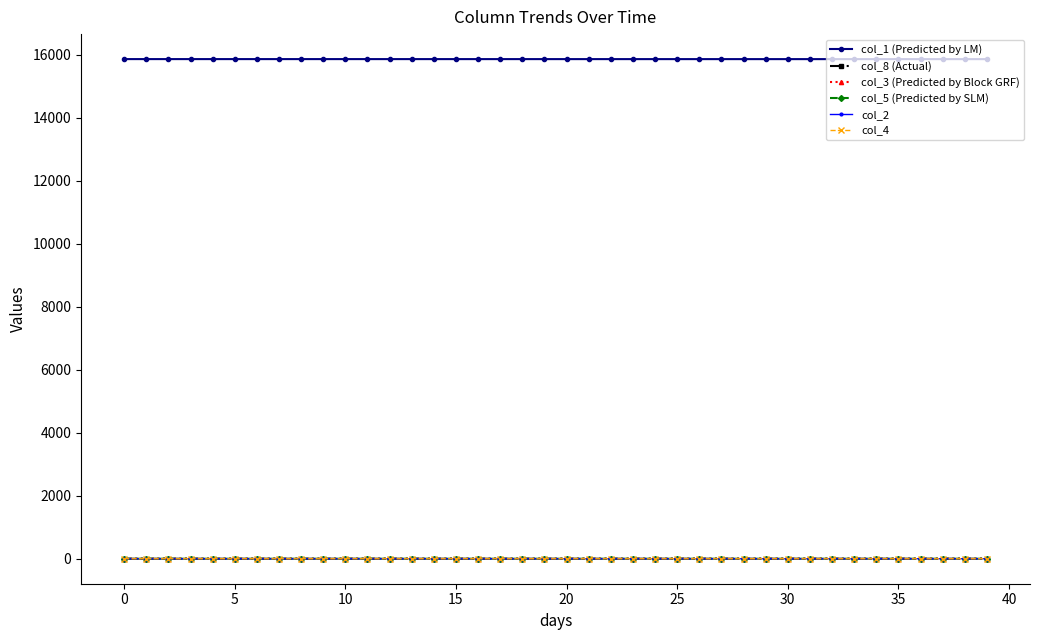

Which series has the largest total across all categories?

col_1 (Predicted by LM)